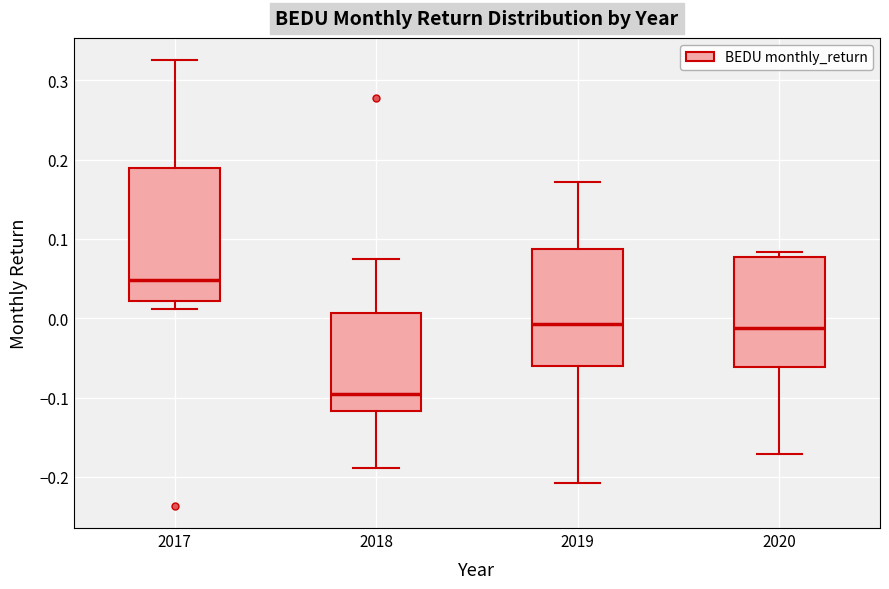

Reading left to right, transcribe this box plot: for each box, give where its median line is, the range the box spans, and where its two whiskers end, as read against the y-axis. The values are not printed on the chart, so give them approximately, as read against the axis.

2017: median 0.05, box 0.02 to 0.19, whiskers 0.01 to 0.33
2018: median -0.10, box -0.12 to 0.01, whiskers -0.19 to 0.07
2019: median -0.01, box -0.06 to 0.09, whiskers -0.21 to 0.17
2020: median -0.01, box -0.06 to 0.08, whiskers -0.17 to 0.08 (just above the box's upper edge)